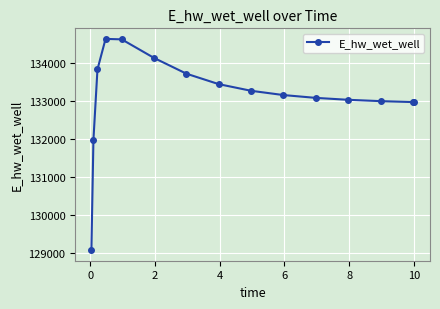

What is the greatest value displayed?

134623.8